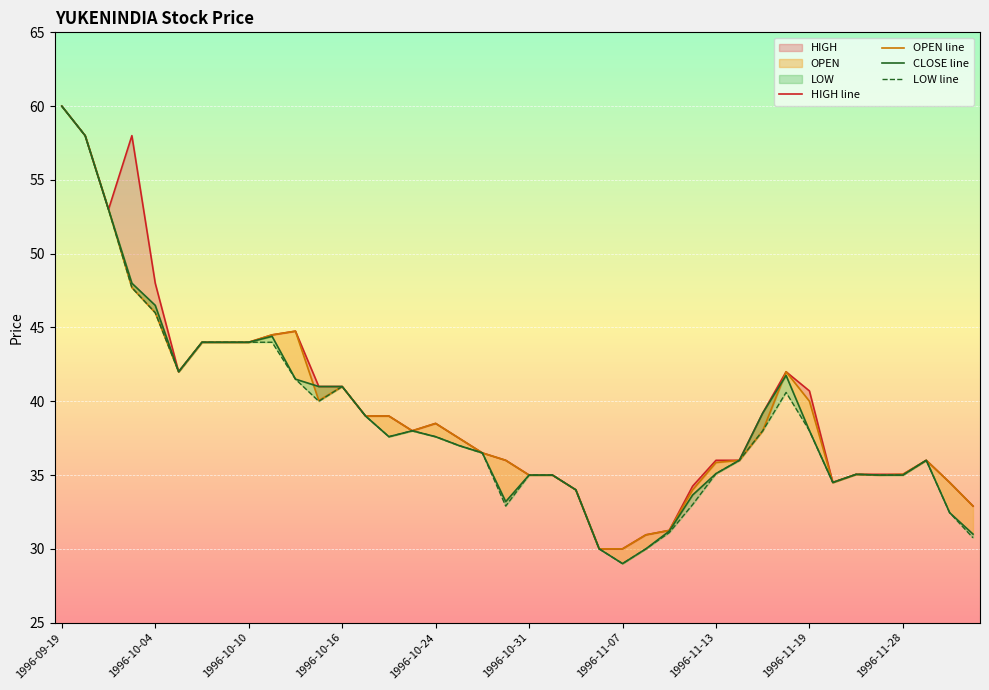

What is the difference between the maximum and minimum values in the OPEN line series?

30.0